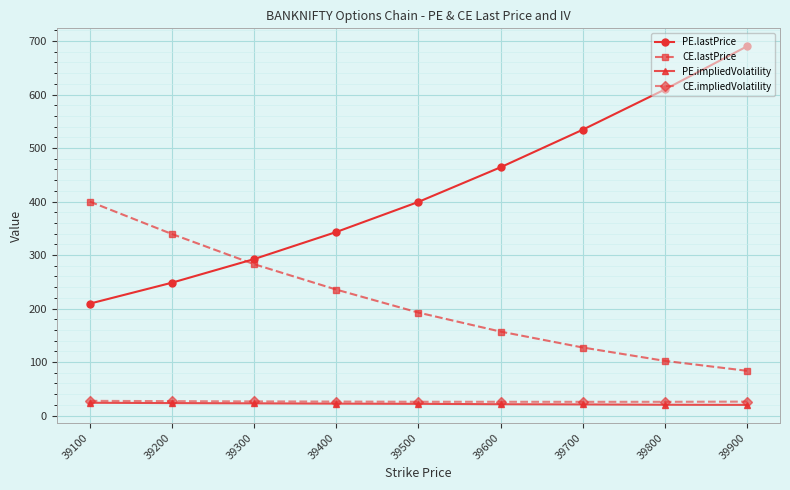

True or false: CE.impliedVolatility and CE.lastPrice intersect in this chart.

False